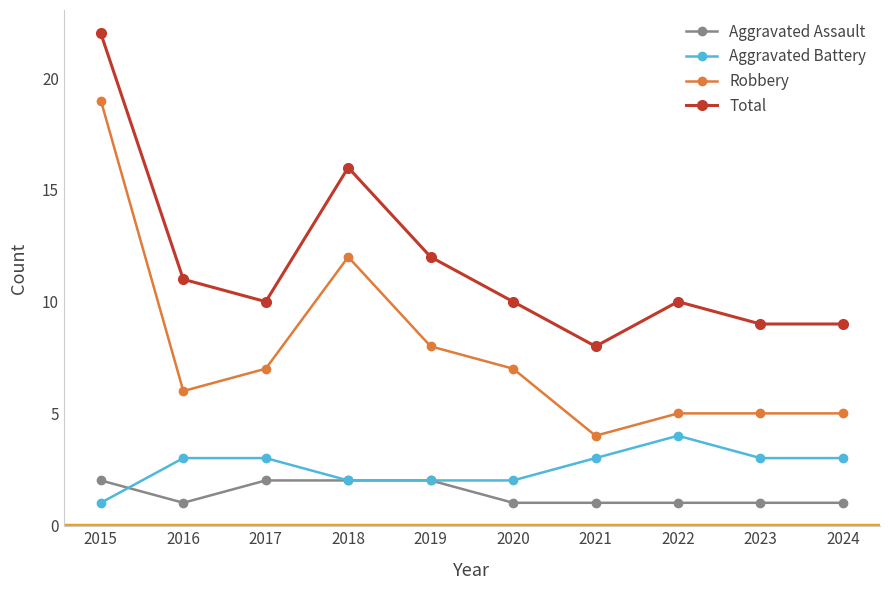

What is the value of the Robbery point at the 1st from the left?

19